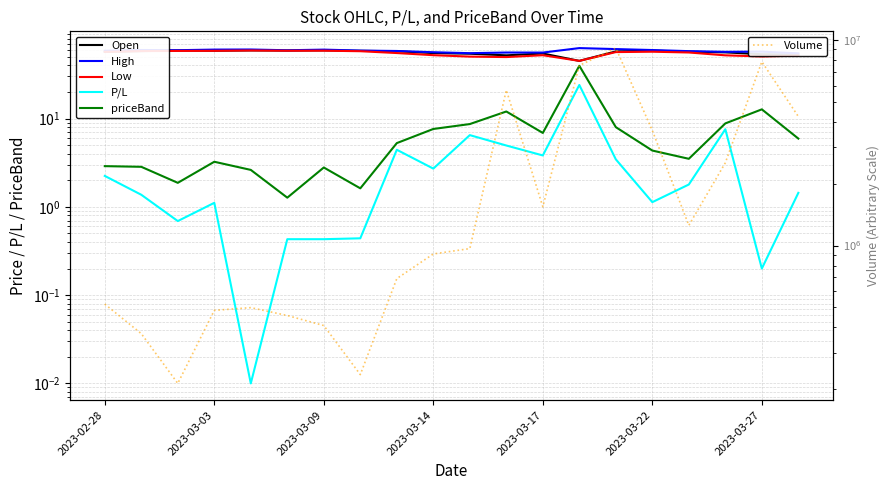

What is the difference between the highest and lowest values at 14?

9122017.6